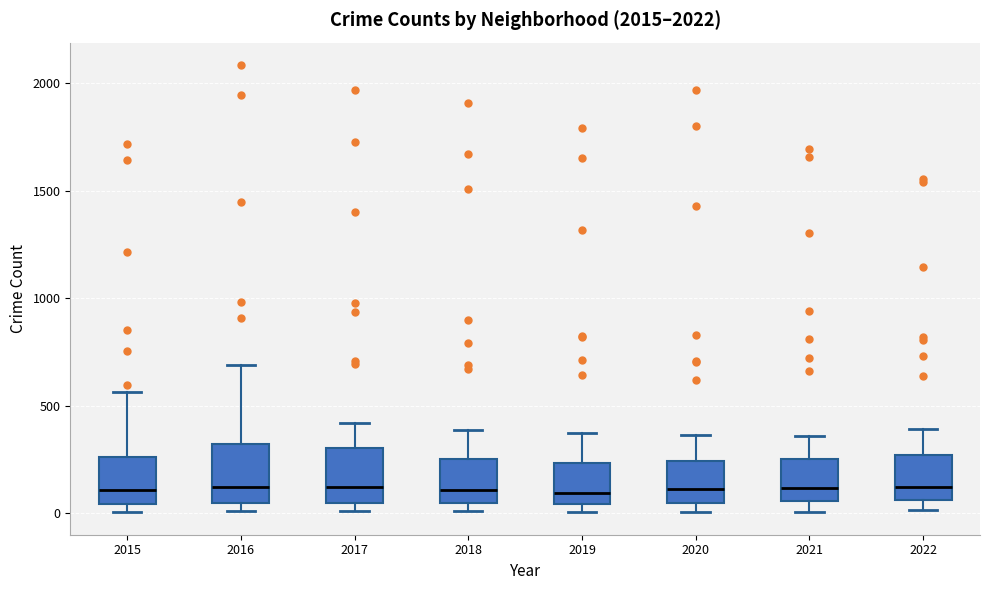

Where does the median line of the box at x = 2018 sit on the y-axis? The values are not printed on the chart, so give them approximately, as read against the axis.

100